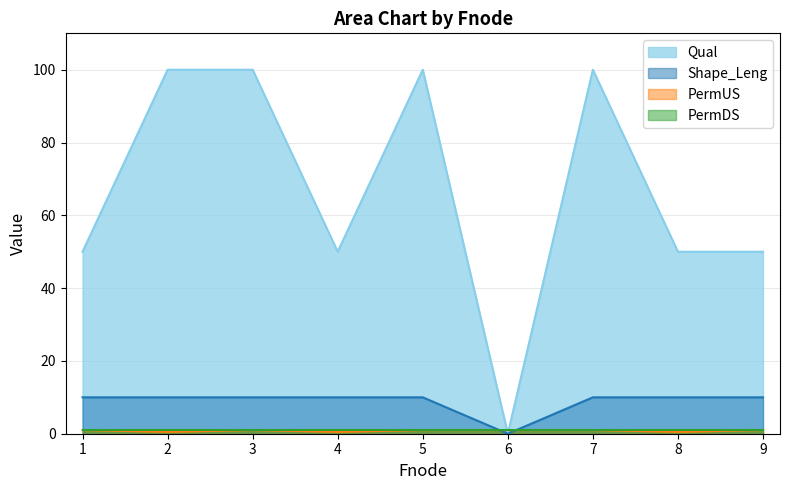

How many categories are shown in the chart?

9